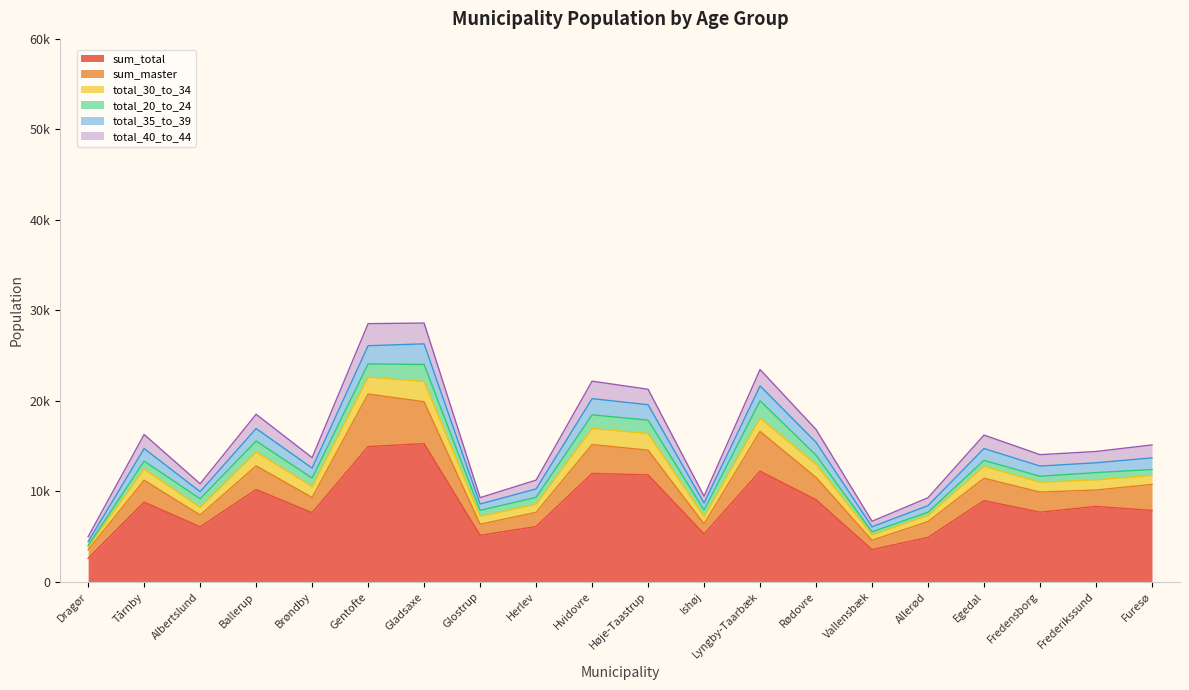

True or false: total_35_to_39 and sum_total intersect in this chart.

False